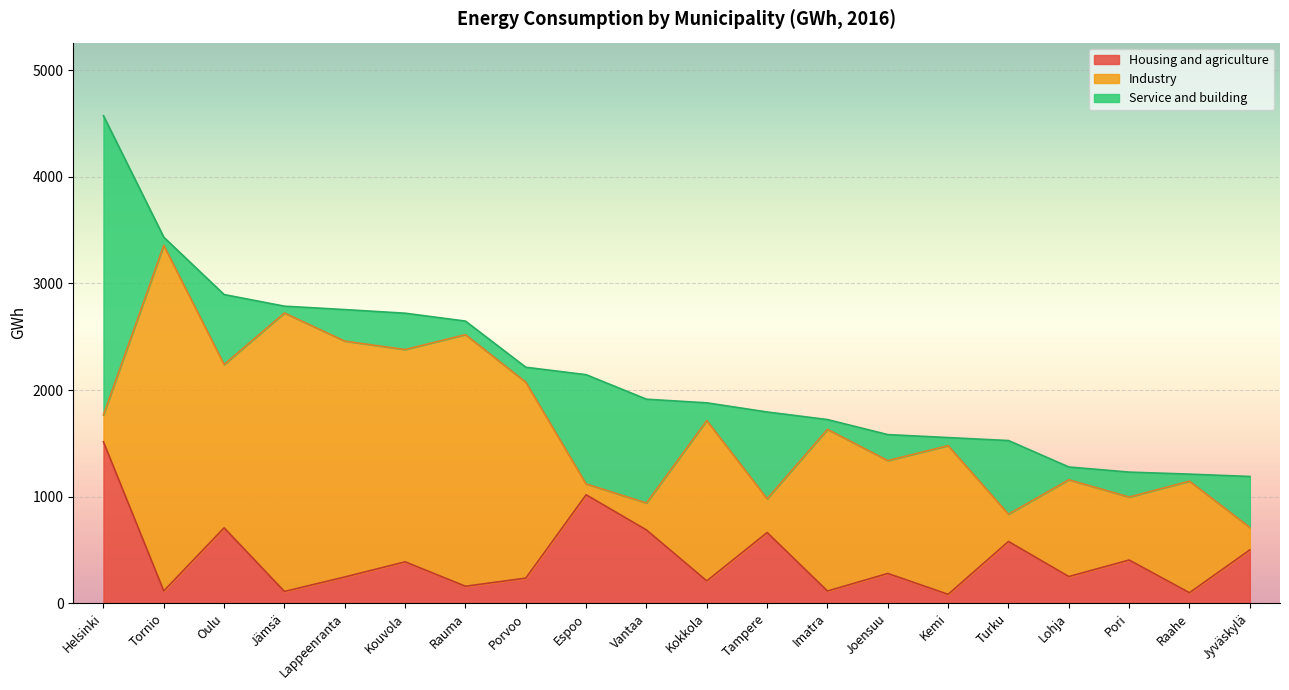

What position from the right is Porvoo?

13